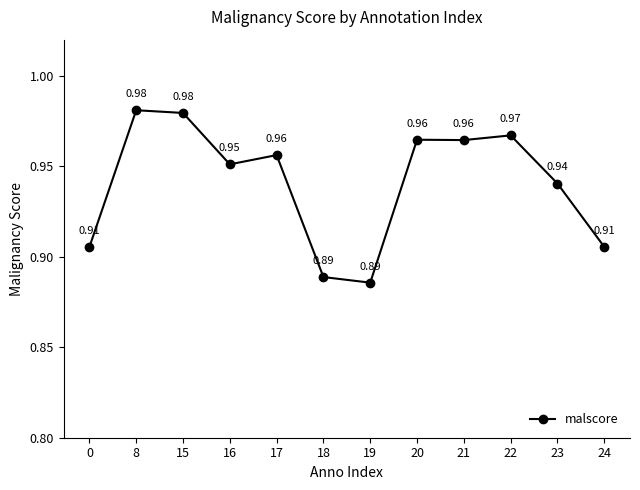

How many points are lower than both their immediate neighbors (excluding endpoints)?

3